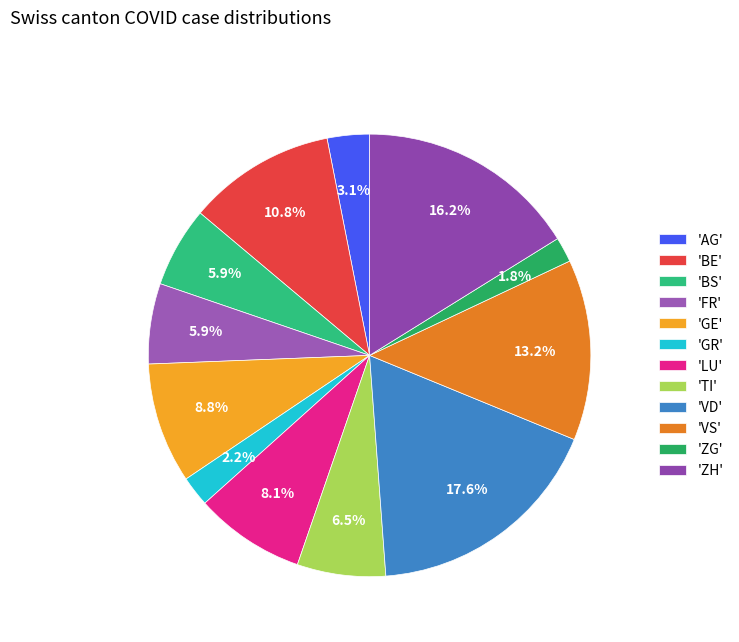

How many slices are in this pie chart?

12